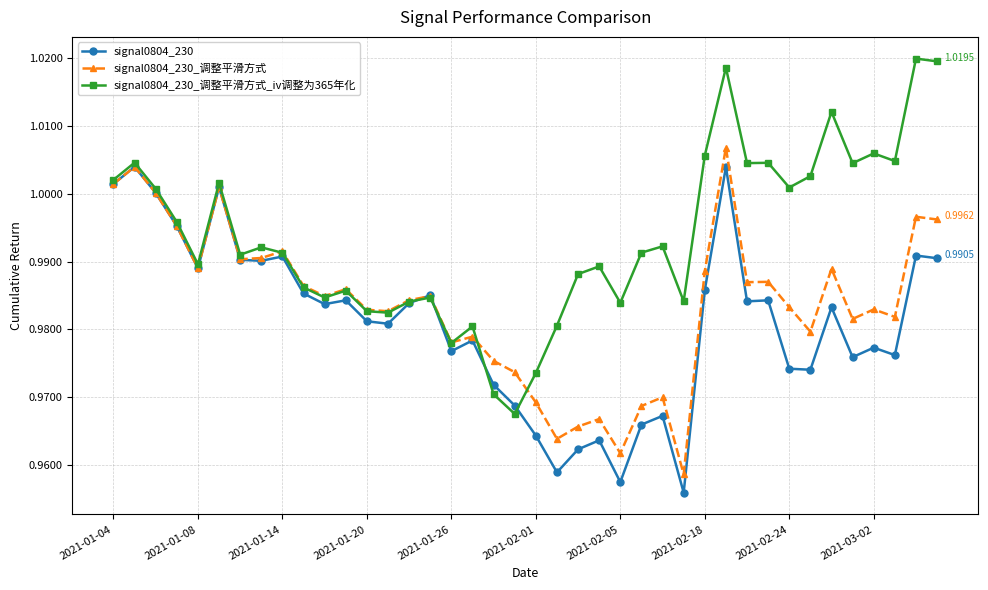

True or false: signal0804_230_调整平滑方式 has more than 0 points higher than both neighbors.

True